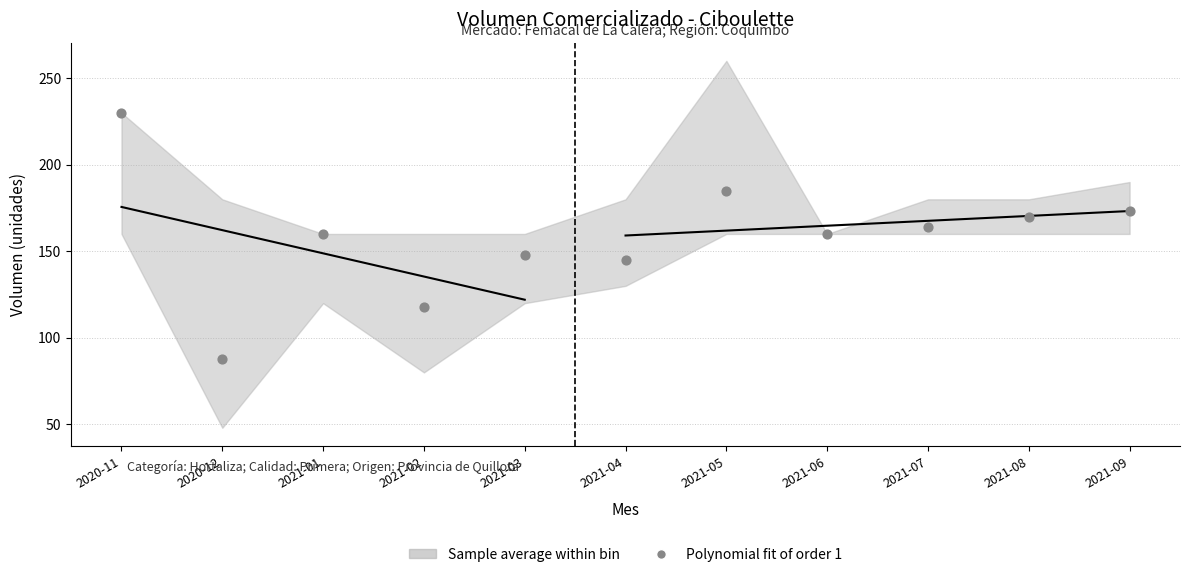

What is the range of Y values (max minus min)?

142